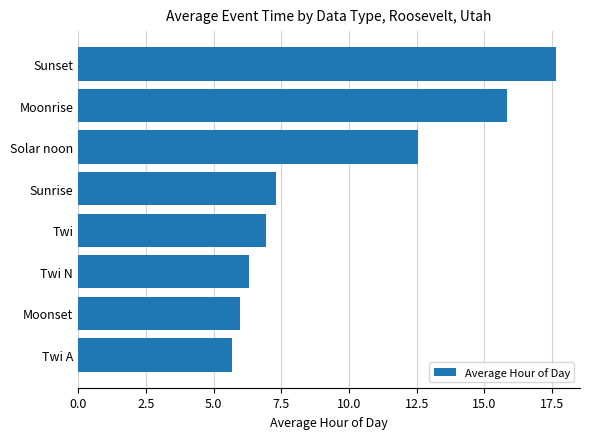

Rank the categories by value from highest to lowest.

Sunset, Moonrise, Solar noon, Sunrise, Twi, Twi N, Moonset, Twi A